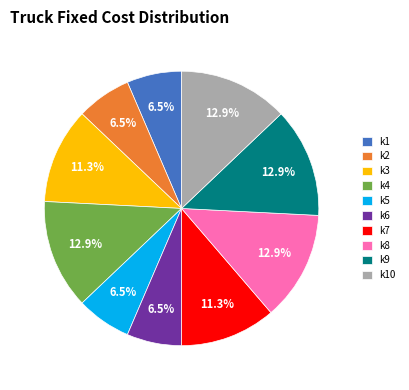

To the nearest percent, what is the difference between the k3 and k1 slice percentages?

5%